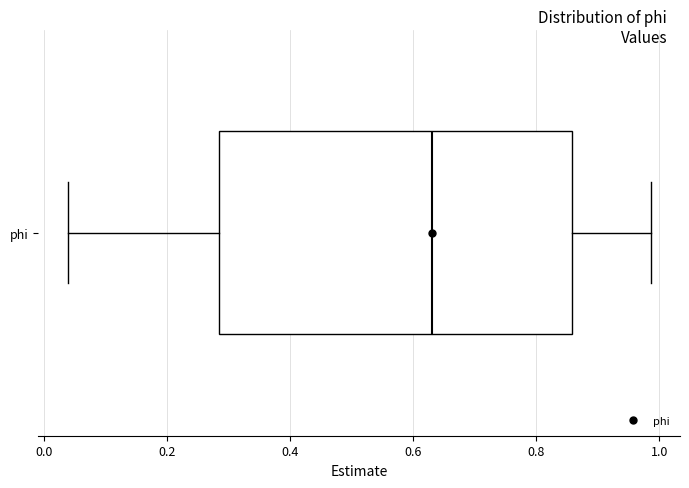

Transcribe this box plot: give where the median line is, the range the box spans, and where the two whiskers end, as read against the x-axis. The values are not printed on the chart, so give them approximately, as read against the axis.

median 0.64, box 0.28 to 0.86, whiskers 0.04 to 0.98